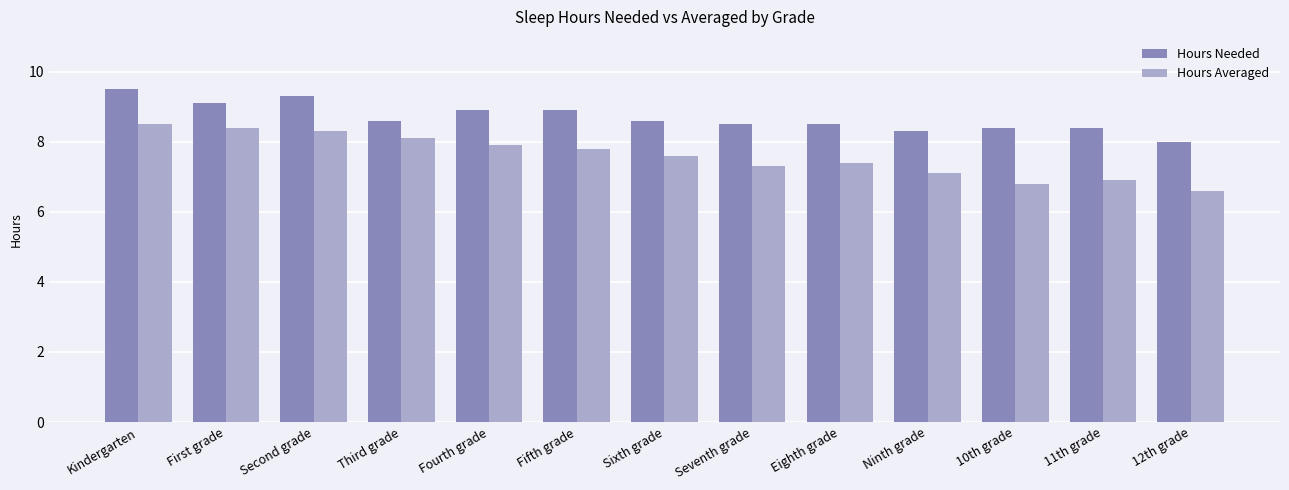

Reading left to right, extract all data points from this chart.

Hours Needed: Kindergarten=9.5	First grade=9.1	Second grade=9.3	Third grade=8.6	Fourth grade=8.9	Fifth grade=8.9	Sixth grade=8.6	Seventh grade=8.5	Eighth grade=8.5	Ninth grade=8.3	10th grade=8.4	11th grade=8.4	12th grade=8.0
Hours Averaged: Kindergarten=8.5	First grade=8.4	Second grade=8.3	Third grade=8.1	Fourth grade=7.9	Fifth grade=7.8	Sixth grade=7.6	Seventh grade=7.3	Eighth grade=7.4	Ninth grade=7.1	10th grade=6.8	11th grade=6.9	12th grade=6.6